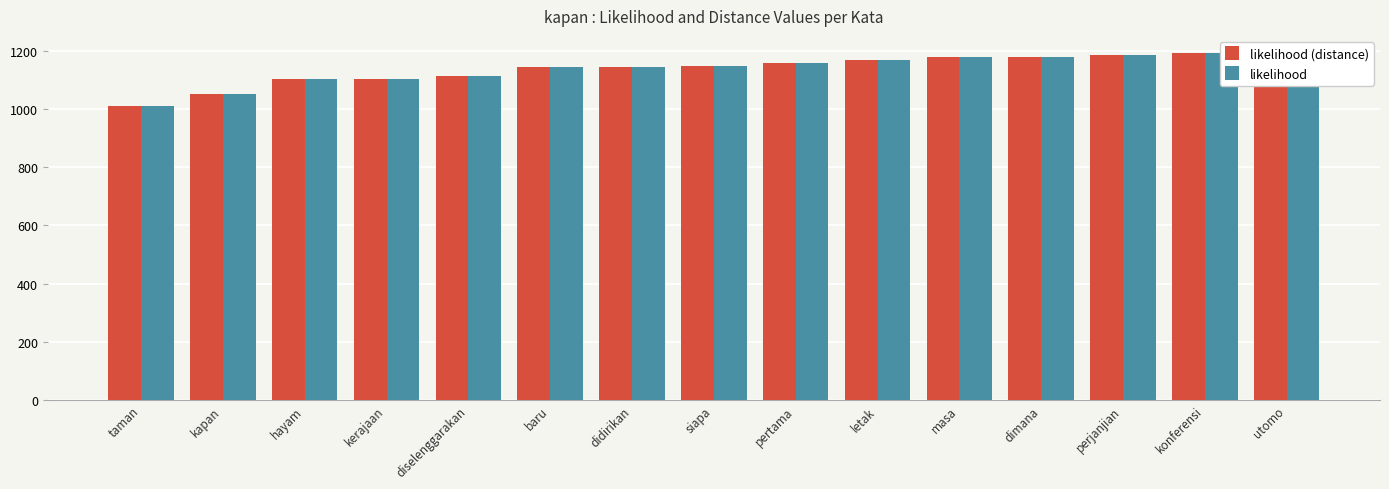

How many data points in likelihood (distance) are less than 1146?

7